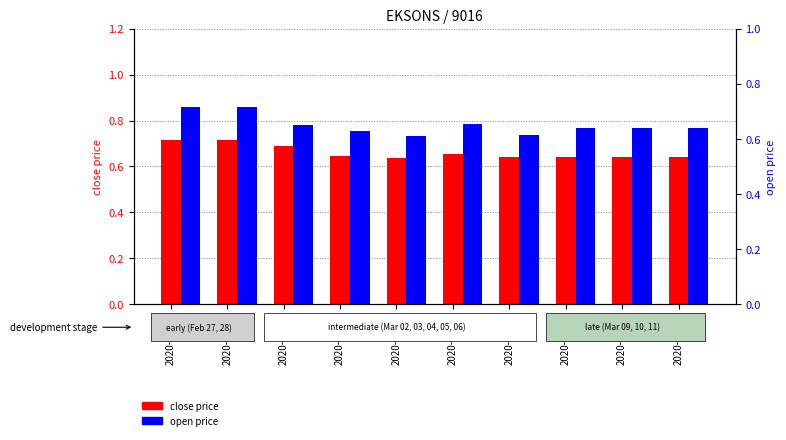

Where is open nearest to the value 0?

2020-03-04